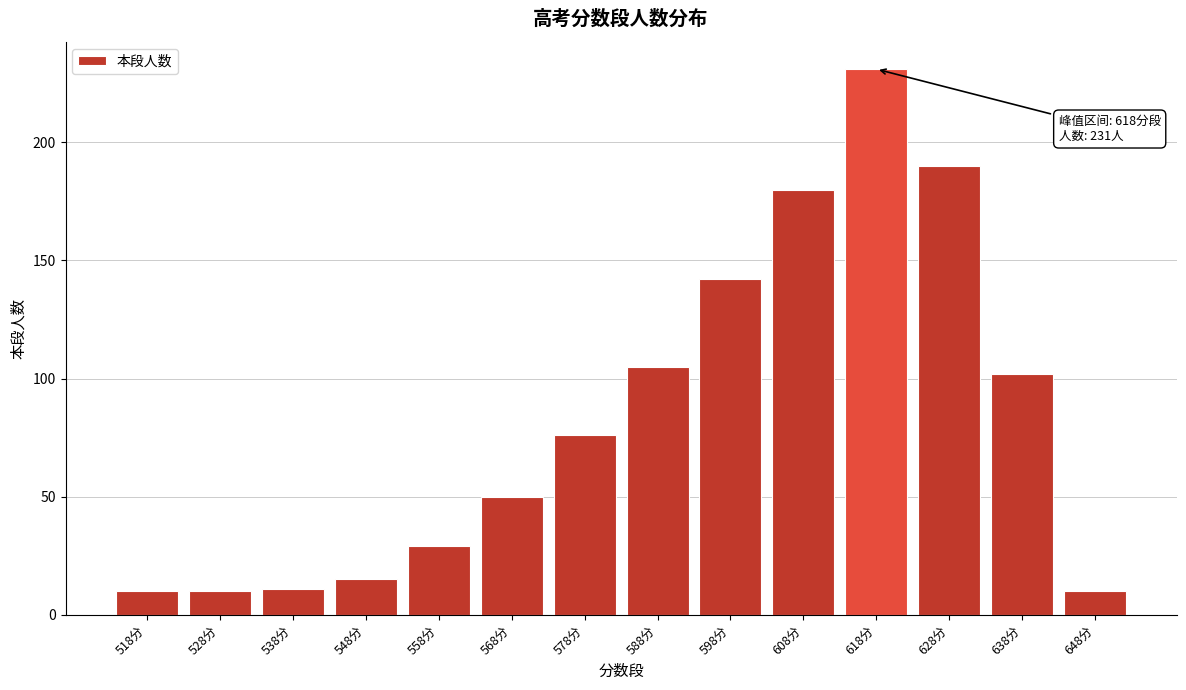

Reading left to right, transcribe all the data shown in this chart.

10	10	11	15	29	50	76	105	142	180	231	190	102	10